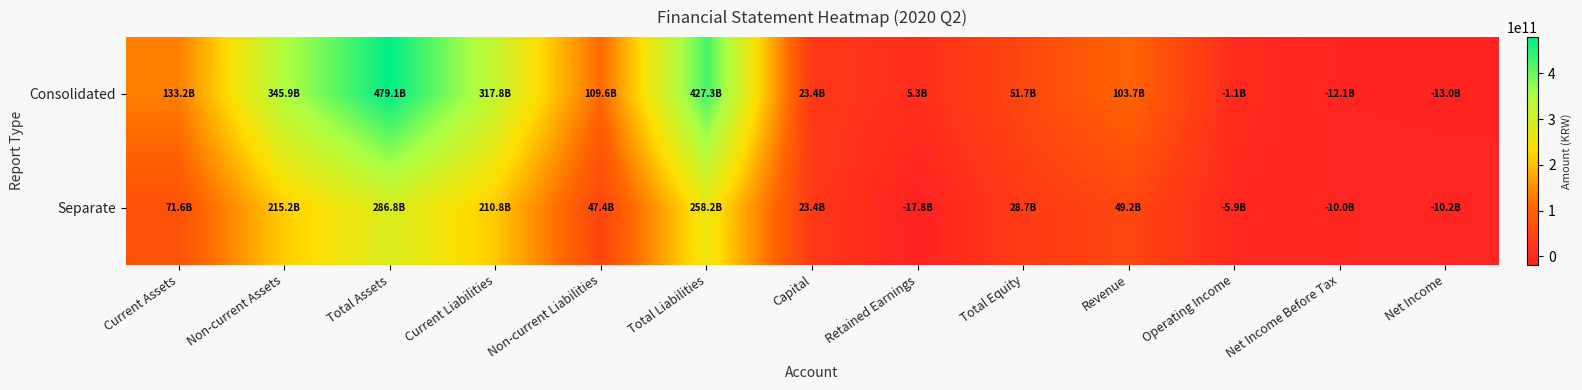

List the series in order of their overall mean, lowest first.

Separate, Consolidated